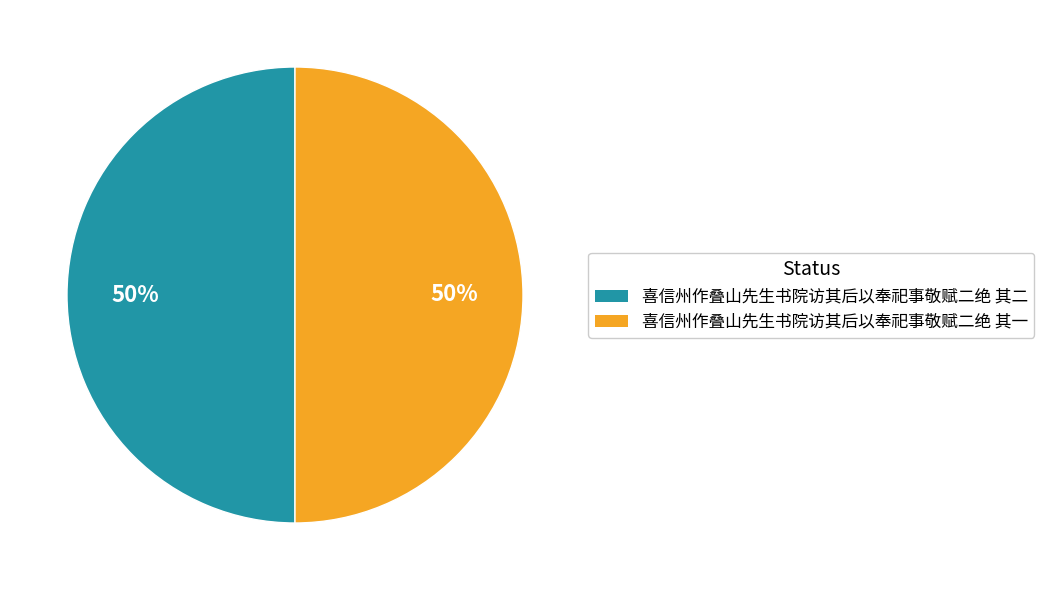

To the nearest percent, what is the combined percentage of 喜信州作叠山先生书院访其后以奉祀事敬赋二绝 其二 and 喜信州作叠山先生书院访其后以奉祀事敬赋二绝 其一?

100%